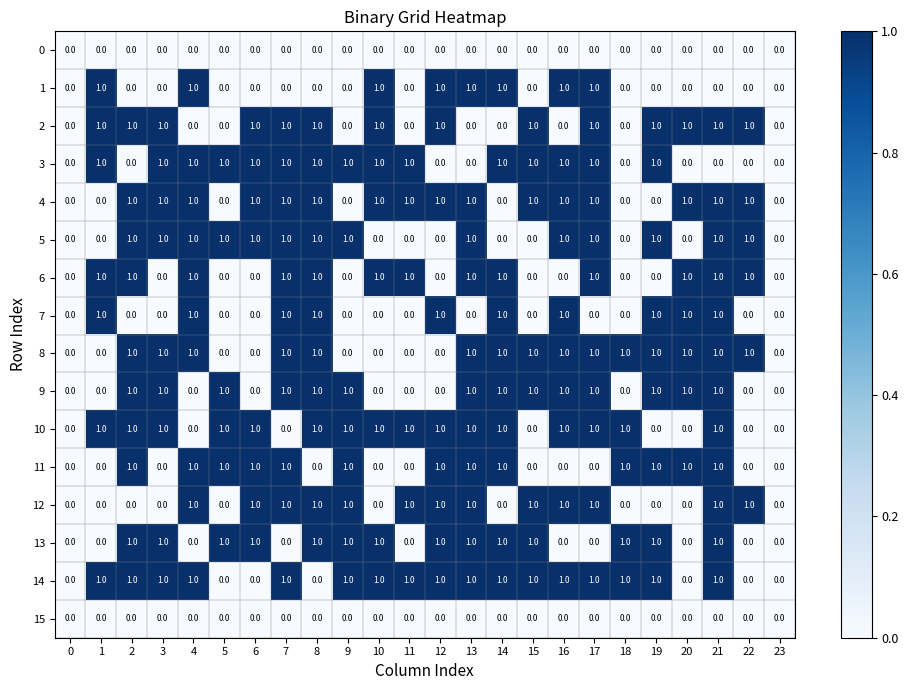

True or false: 7 has a value of 0 at 23.

True